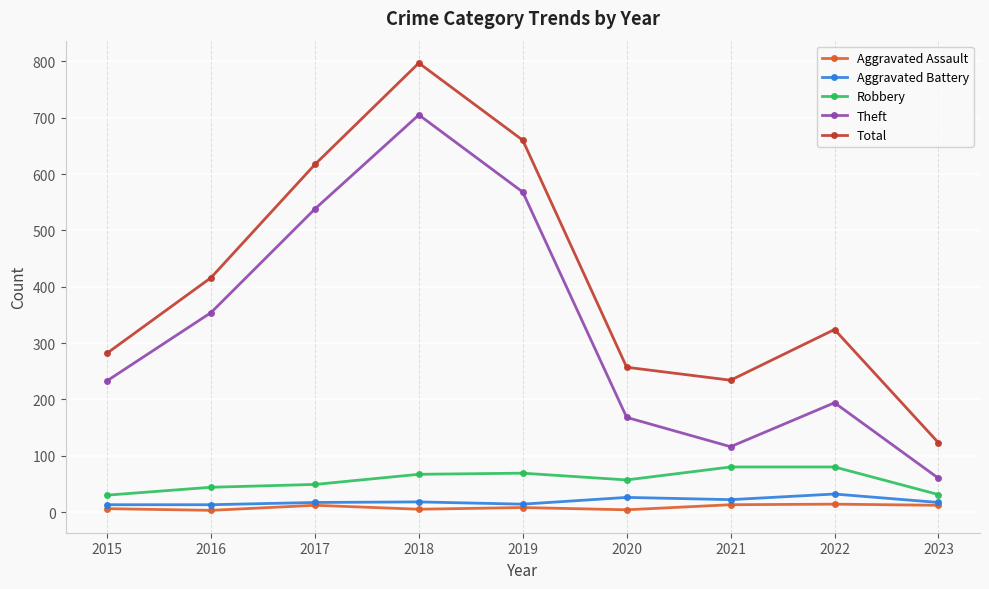

True or false: Robbery and Total cross at least once.

False